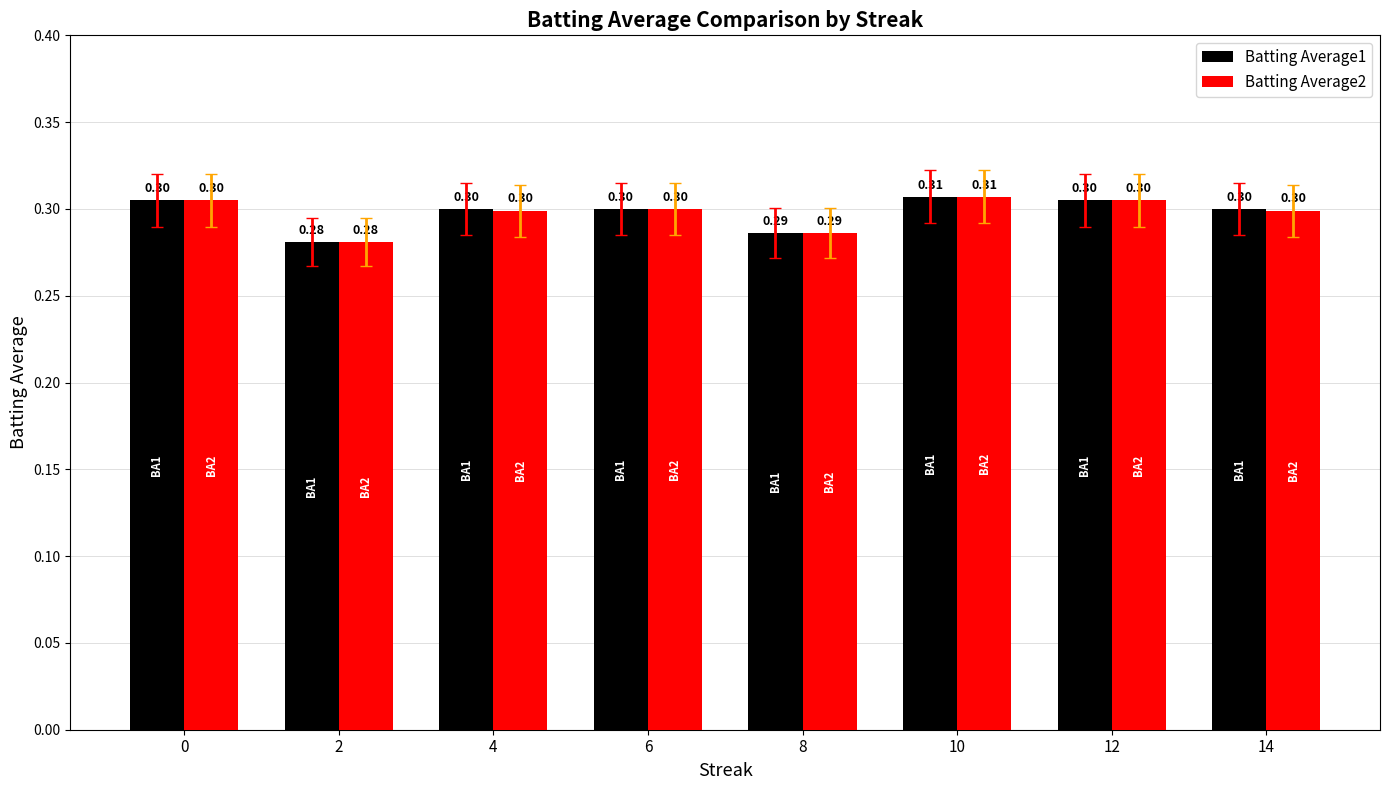

Reading left to right, what are all the values shown in this chart?

Batting Average1: 0.3	0.3	0.3	0.3	0.3	0.3	0.3	0.3
Batting Average2: 0.3	0.3	0.3	0.3	0.3	0.3	0.3	0.3